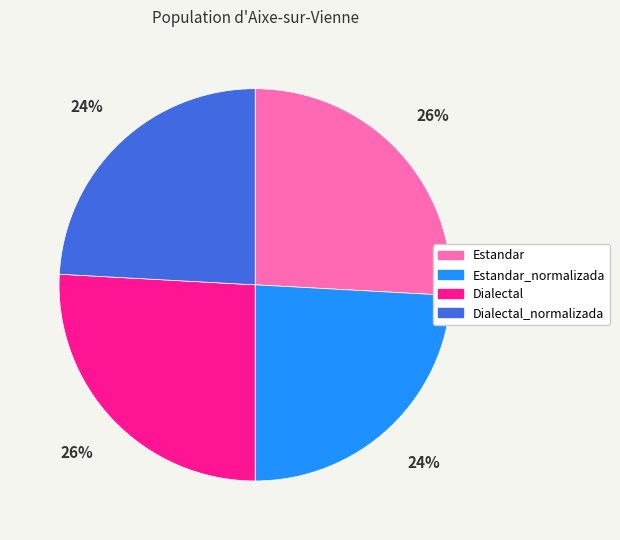

To the nearest percent, what percentage of the pie is Estandar_normalizada?

24%